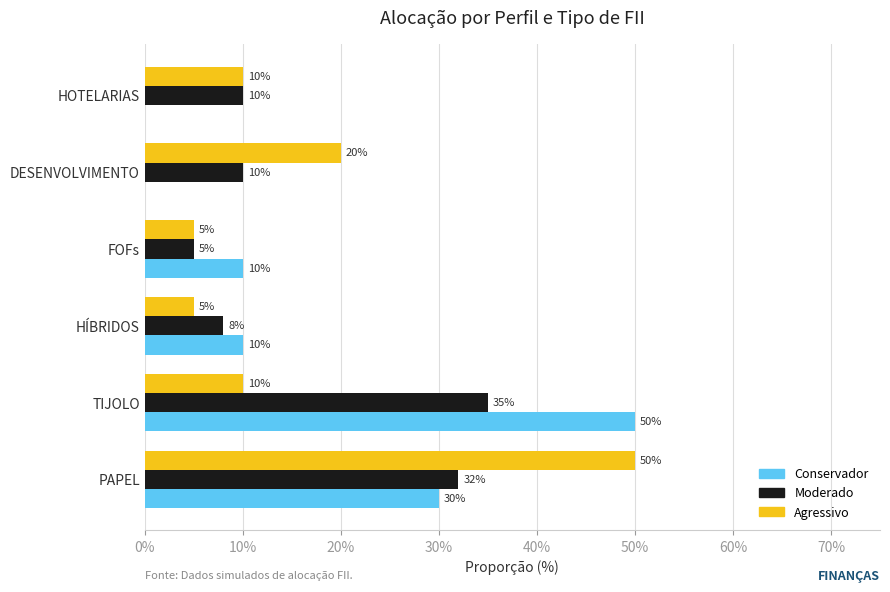

Reading left to right, what are all the values shown in this chart?

Conservador: 0.3	0.5	0.1	0.1	0.0	0.0
Moderado: 0.3	0.3	0.1	0.1	0.1	0.1
Agressivo: 0.5	0.1	0.1	0.1	0.2	0.1